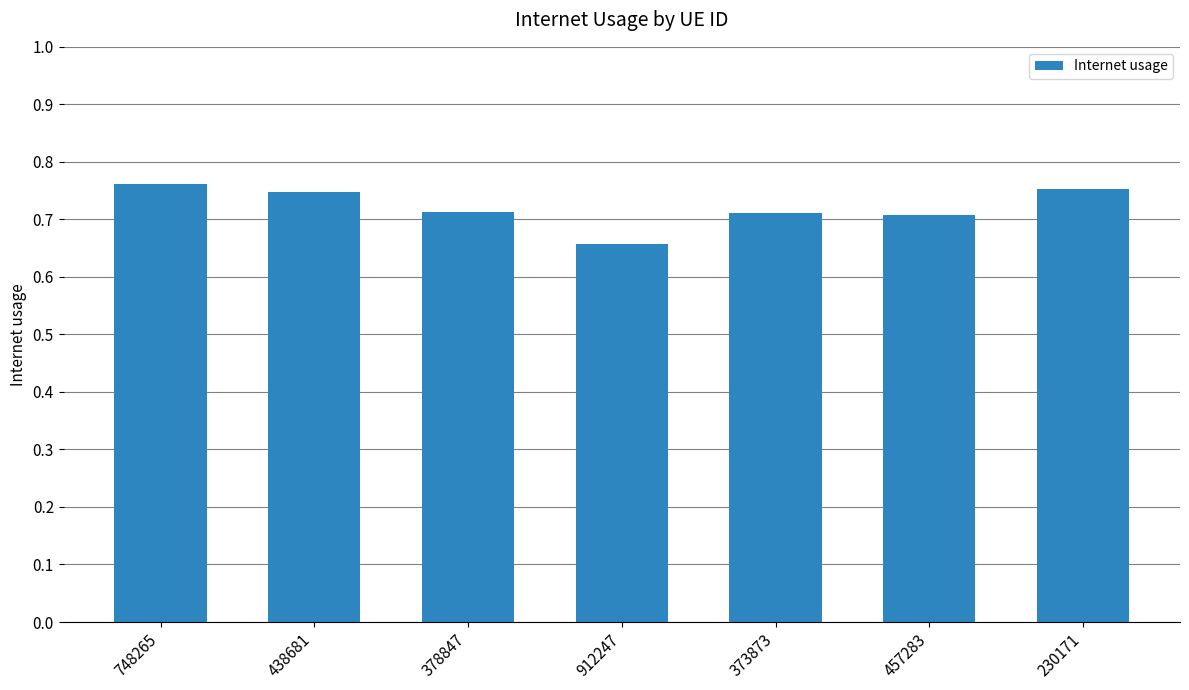

What is the label of the 2nd bar from the left?

438681